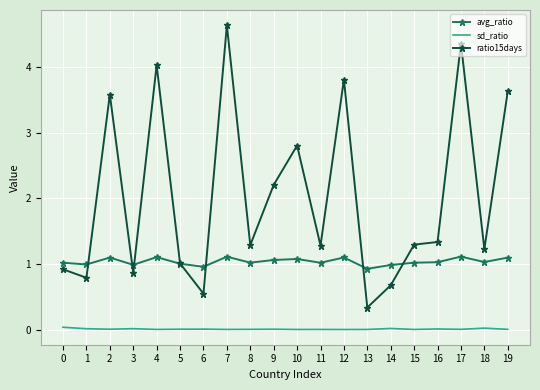

Count the number of categories in the chart.

20